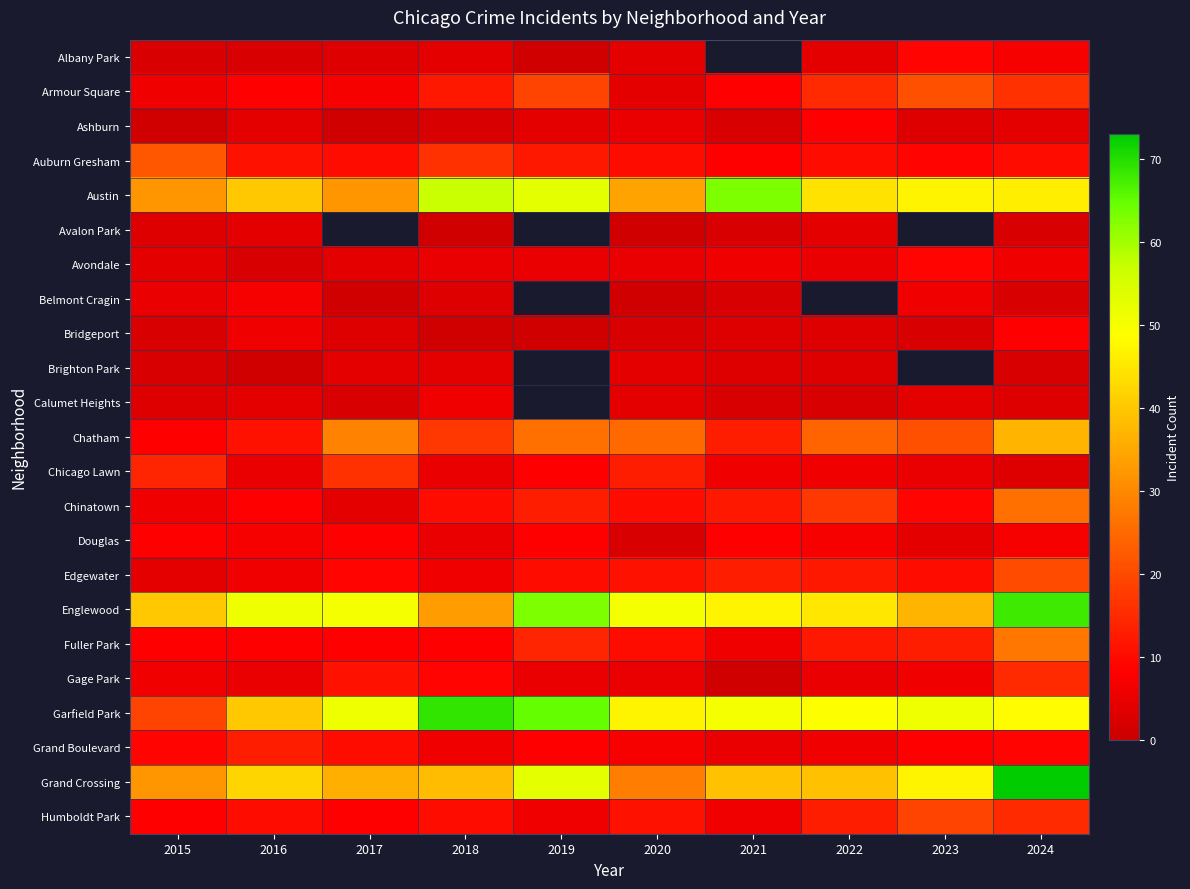

How many values in the Douglas series are below 7?

3